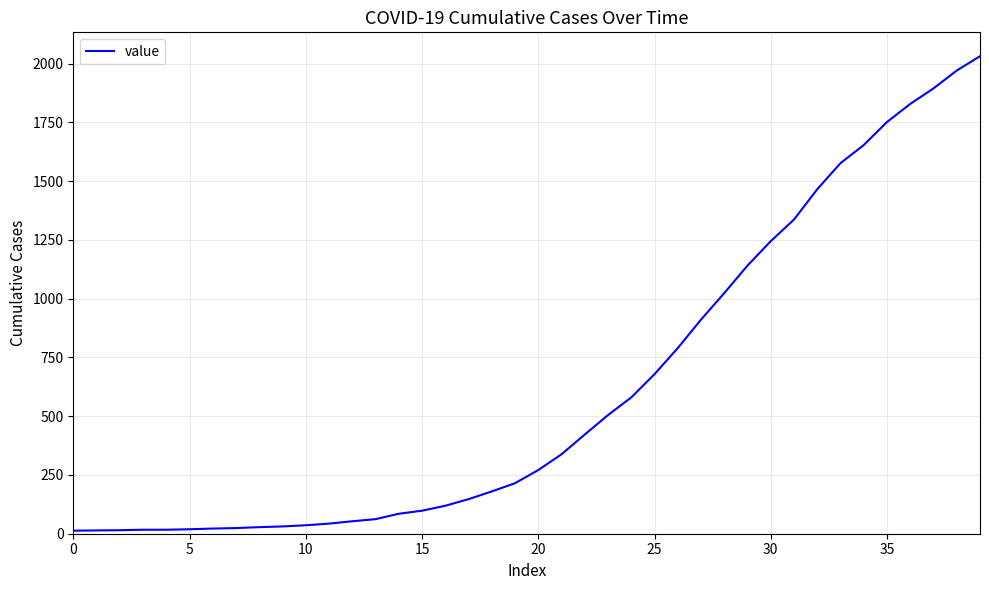

What is the greatest value displayed?

2032